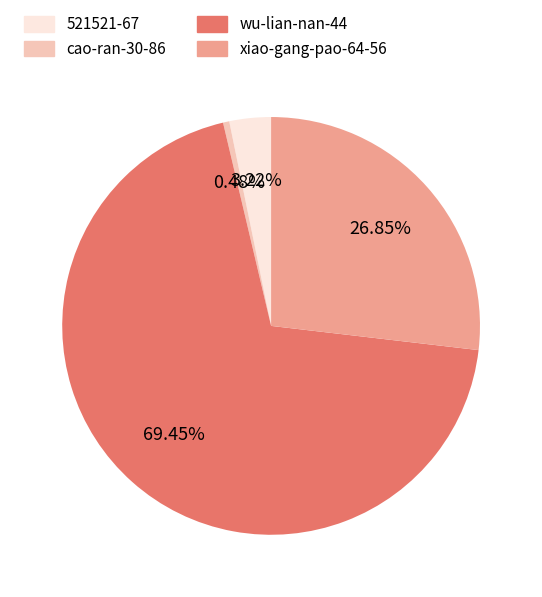

Do xiao-gang-pao-64-56 and cao-ran-30-86 together represent more than half of the pie?

No